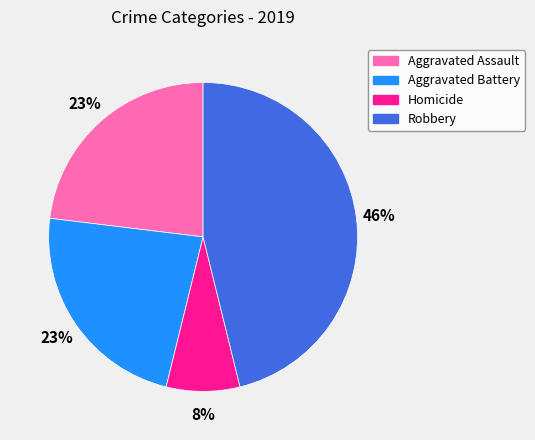

Is there any slice that represents more than half of the pie?

No